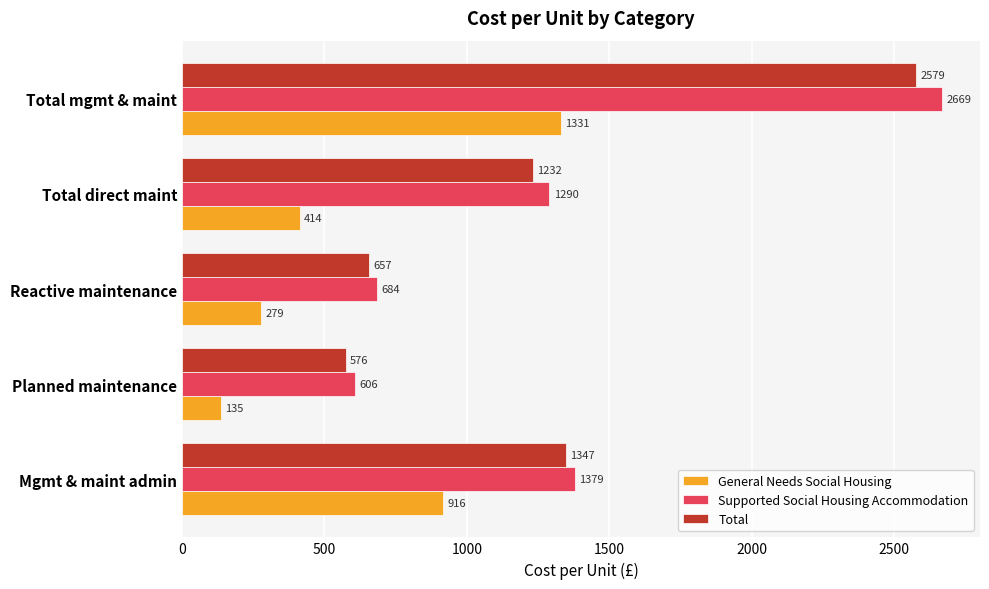

Rank the series by their maximum value, from highest to lowest.

Supported Social Housing Accommodation, Total, General Needs Social Housing